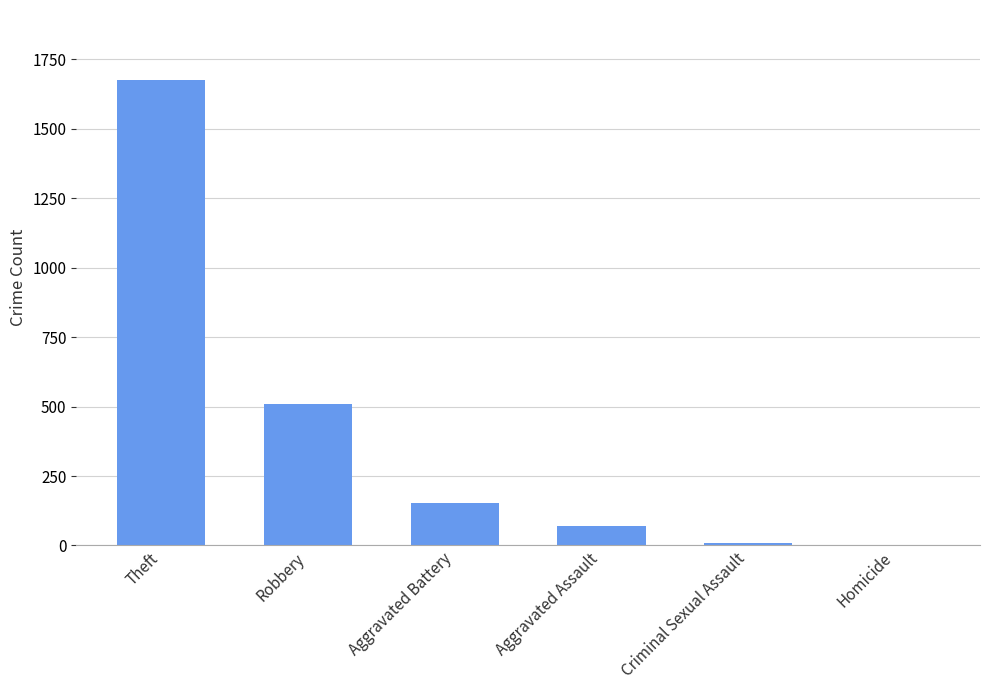

What is the sum of the values at Theft and Aggravated Battery?

1828